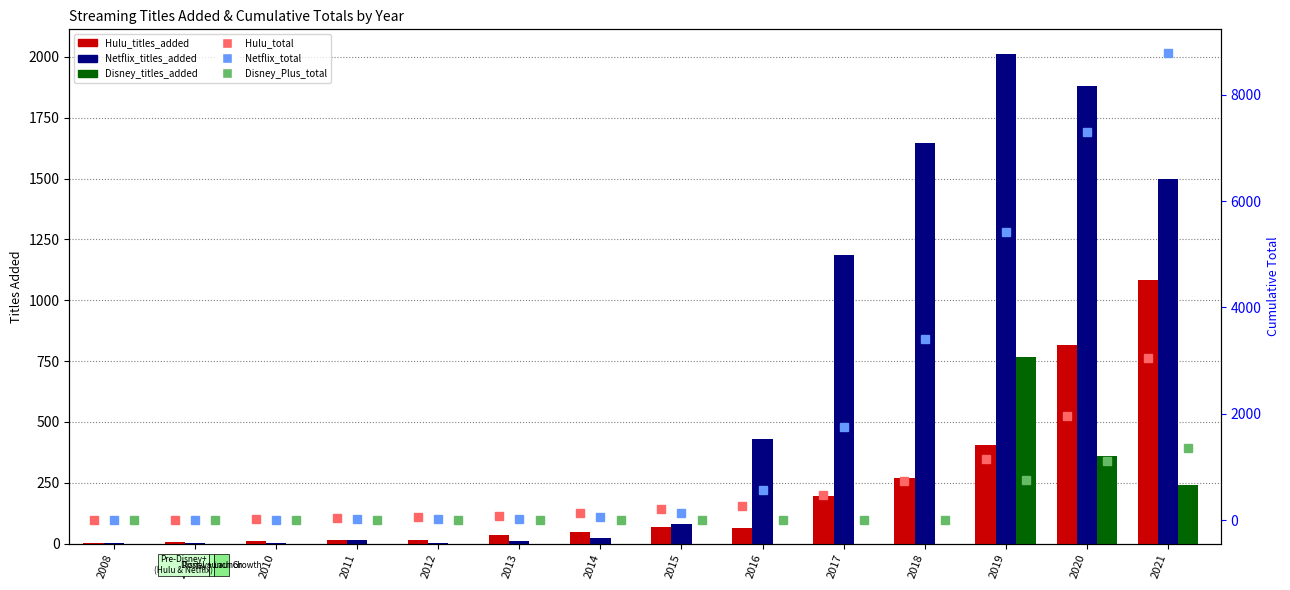

What is the value of the Netflix_total bar at the 7th from the left?

56